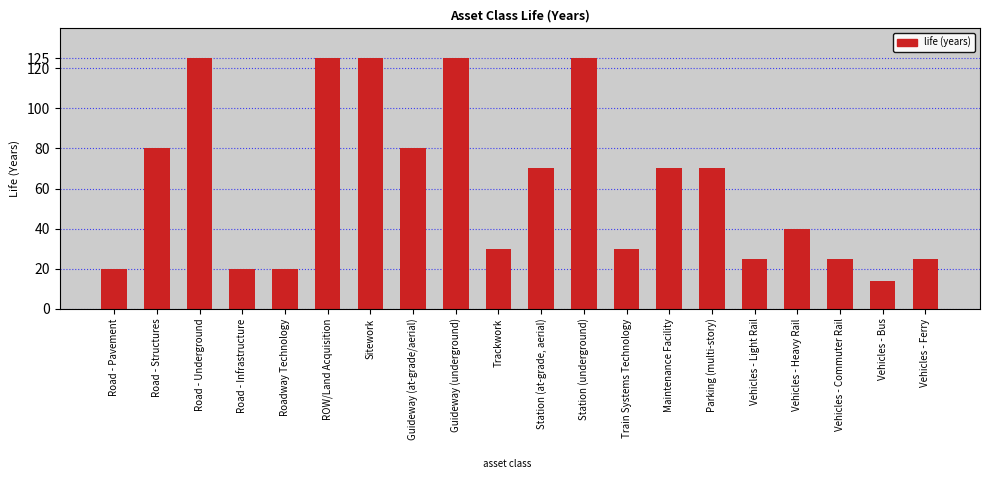

What is the change in value from Road - Infrastructure to Vehicles - Heavy Rail?

+20